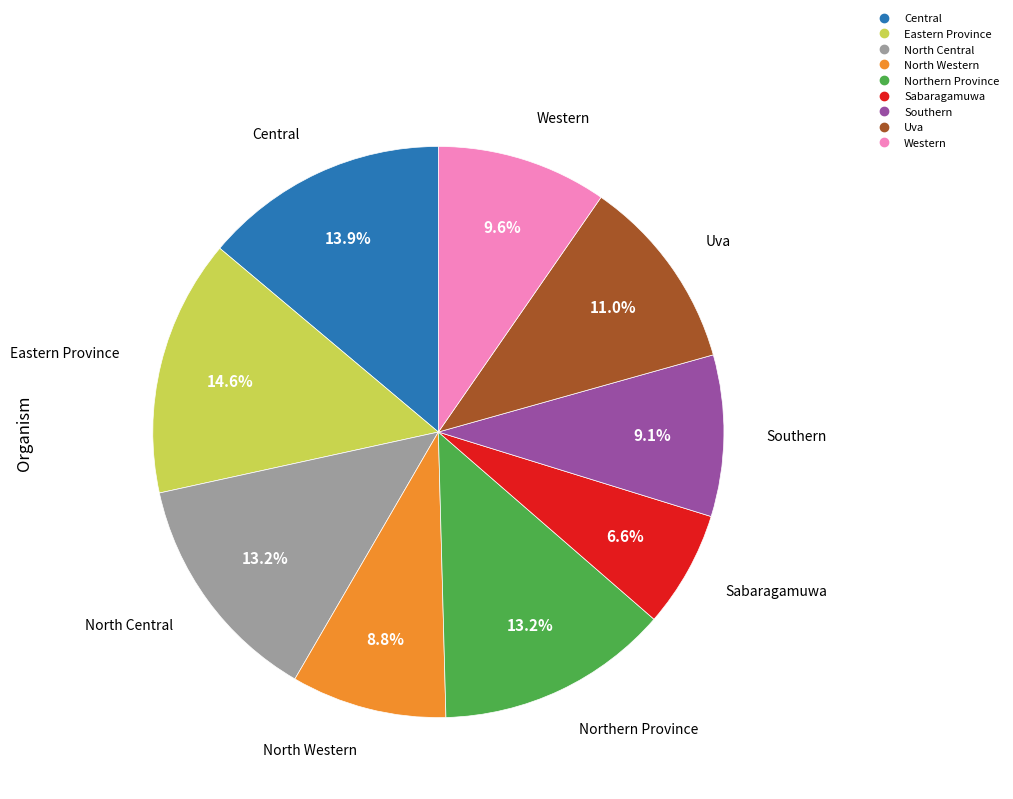

How many slices are in this pie chart?

9